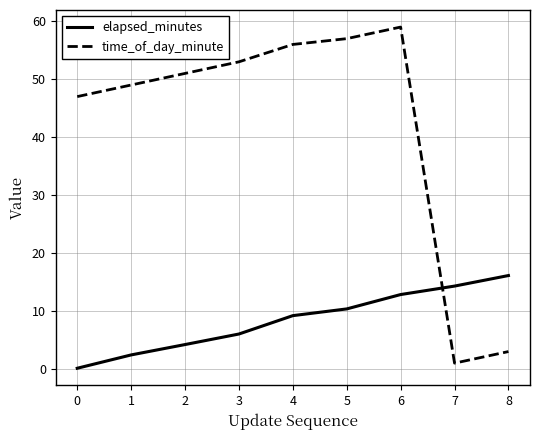

True or false: time_of_day_minute has a value of 29.0 at 3.

False